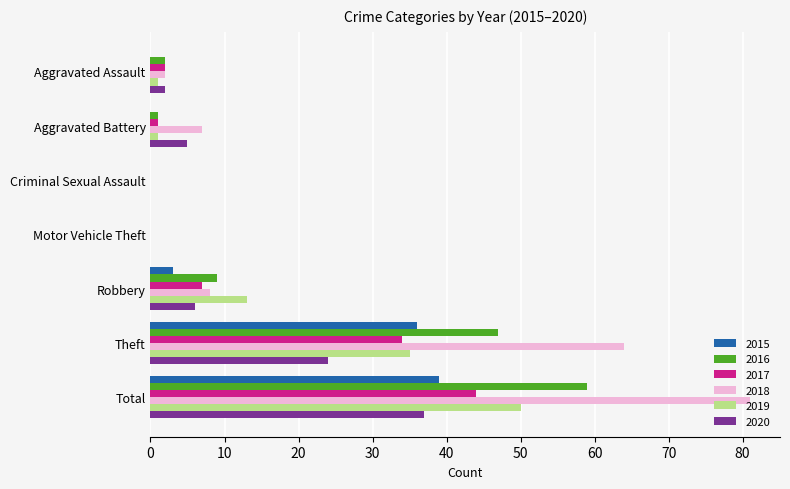

Is it true that 2016 equals 81 at Theft?

False